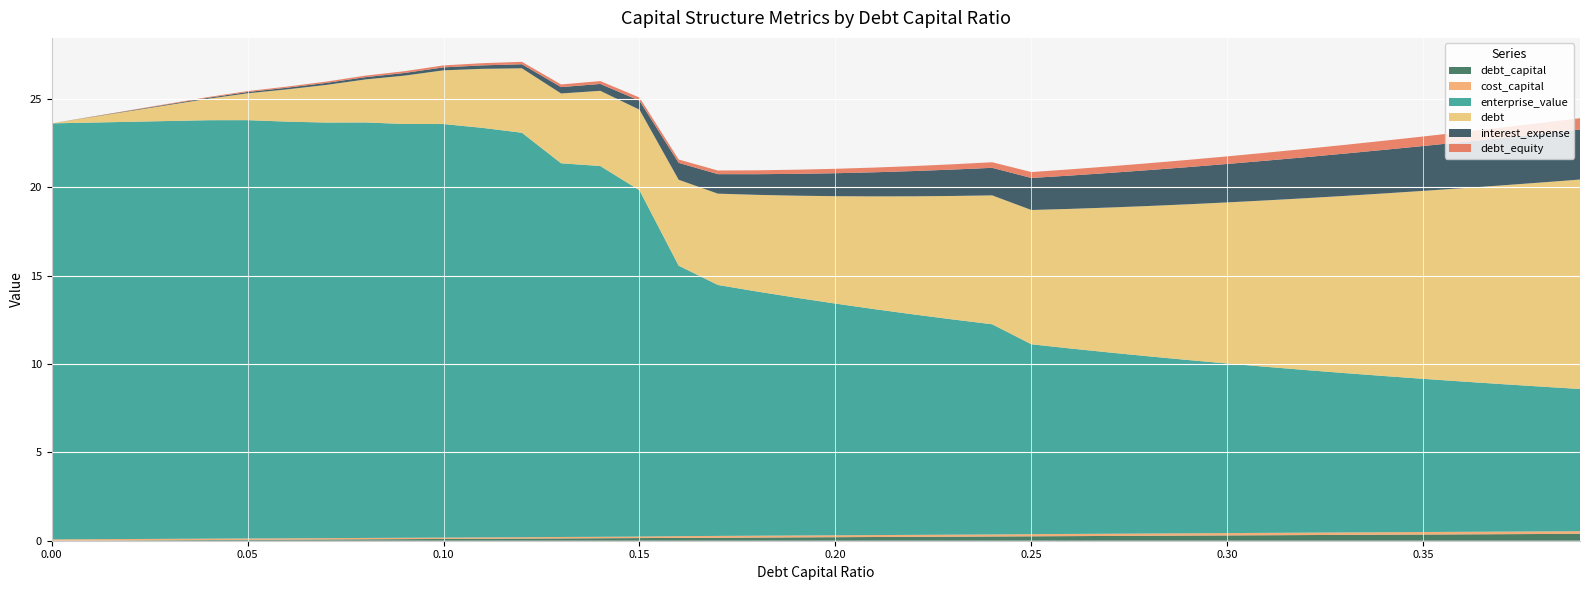

Reading left to right, what are all the values shown in this chart?

debt_capital: 0.0=0.0	0.01=0.0	0.02=0.0	0.03=0.0	0.04=0.0	0.05=0.1	0.06=0.1	0.07=0.1	0.08=0.1	0.09=0.1	0.1=0.1	0.11=0.1	0.12=0.1	0.13=0.1	0.14=0.1	0.15=0.1	0.16=0.2	0.17=0.2	0.18=0.2	0.19=0.2	0.2=0.2	0.21=0.2	0.22=0.2	0.23=0.2	0.24=0.2	0.25=0.2	0.26=0.3	0.27=0.3	0.28=0.3	0.29=0.3	0.3=0.3	0.31=0.3	0.32=0.3	0.33=0.3	0.34=0.3	0.35=0.3	0.36=0.4	0.37=0.4	0.38=0.4	0.39=0.4
cost_capital: 0.0=0.1	0.01=0.1	0.02=0.1	0.03=0.1	0.04=0.1	0.05=0.1	0.06=0.1	0.07=0.1	0.08=0.1	0.09=0.1	0.1=0.1	0.11=0.1	0.12=0.1	0.13=0.1	0.14=0.1	0.15=0.1	0.16=0.1	0.17=0.1	0.18=0.1	0.19=0.1	0.2=0.1	0.21=0.1	0.22=0.1	0.23=0.1	0.24=0.1	0.25=0.1	0.26=0.1	0.27=0.1	0.28=0.1	0.29=0.1	0.3=0.1	0.31=0.1	0.32=0.1	0.33=0.1	0.34=0.1	0.35=0.1	0.36=0.1	0.37=0.1	0.38=0.1	0.39=0.2
enterprise_value: 0.0=23.5	0.01=23.6	0.02=23.6	0.03=23.6	0.04=23.7	0.05=23.7	0.06=23.6	0.07=23.5	0.08=23.5	0.09=23.4	0.1=23.4	0.11=23.2	0.12=22.9	0.13=21.1	0.14=21.0	0.15=19.6	0.16=15.3	0.17=14.2	0.18=13.8	0.19=13.5	0.2=13.1	0.21=12.8	0.22=12.5	0.23=12.2	0.24=11.9	0.25=10.7	0.26=10.5	0.27=10.3	0.28=10.0	0.29=9.8	0.3=9.6	0.31=9.4	0.32=9.2	0.33=9.0	0.34=8.8	0.35=8.7	0.36=8.5	0.37=8.3	0.38=8.2	0.39=8.0
debt: 0.0=0.0	0.01=0.3	0.02=0.6	0.03=0.9	0.04=1.2	0.05=1.5	0.06=1.8	0.07=2.1	0.08=2.4	0.09=2.7	0.1=3.0	0.11=3.3	0.12=3.6	0.13=3.9	0.14=4.3	0.15=4.6	0.16=4.9	0.17=5.2	0.18=5.5	0.19=5.8	0.2=6.1	0.21=6.4	0.22=6.7	0.23=7.0	0.24=7.3	0.25=7.6	0.26=7.9	0.27=8.2	0.28=8.5	0.29=8.8	0.3=9.1	0.31=9.4	0.32=9.7	0.33=10.0	0.34=10.3	0.35=10.6	0.36=10.9	0.37=11.2	0.38=11.5	0.39=11.8
interest_expense: 0.0=0.0	0.01=0.0	0.02=0.0	0.03=0.0	0.04=0.1	0.05=0.1	0.06=0.1	0.07=0.1	0.08=0.1	0.09=0.2	0.1=0.2	0.11=0.2	0.12=0.2	0.13=0.4	0.14=0.4	0.15=0.5	0.16=1.0	0.17=1.1	0.18=1.2	0.19=1.2	0.2=1.3	0.21=1.4	0.22=1.4	0.23=1.5	0.24=1.6	0.25=1.8	0.26=1.9	0.27=2.0	0.28=2.0	0.29=2.1	0.3=2.2	0.31=2.2	0.32=2.3	0.33=2.4	0.34=2.5	0.35=2.5	0.36=2.6	0.37=2.7	0.38=2.8	0.39=2.8
debt_equity: 0.0=0.0	0.01=0.0	0.02=0.0	0.03=0.0	0.04=0.0	0.05=0.1	0.06=0.1	0.07=0.1	0.08=0.1	0.09=0.1	0.1=0.1	0.11=0.1	0.12=0.1	0.13=0.1	0.14=0.2	0.15=0.2	0.16=0.2	0.17=0.2	0.18=0.2	0.19=0.2	0.2=0.2	0.21=0.3	0.22=0.3	0.23=0.3	0.24=0.3	0.25=0.3	0.26=0.4	0.27=0.4	0.28=0.4	0.29=0.4	0.3=0.4	0.31=0.4	0.32=0.5	0.33=0.5	0.34=0.5	0.35=0.5	0.36=0.6	0.37=0.6	0.38=0.6	0.39=0.6